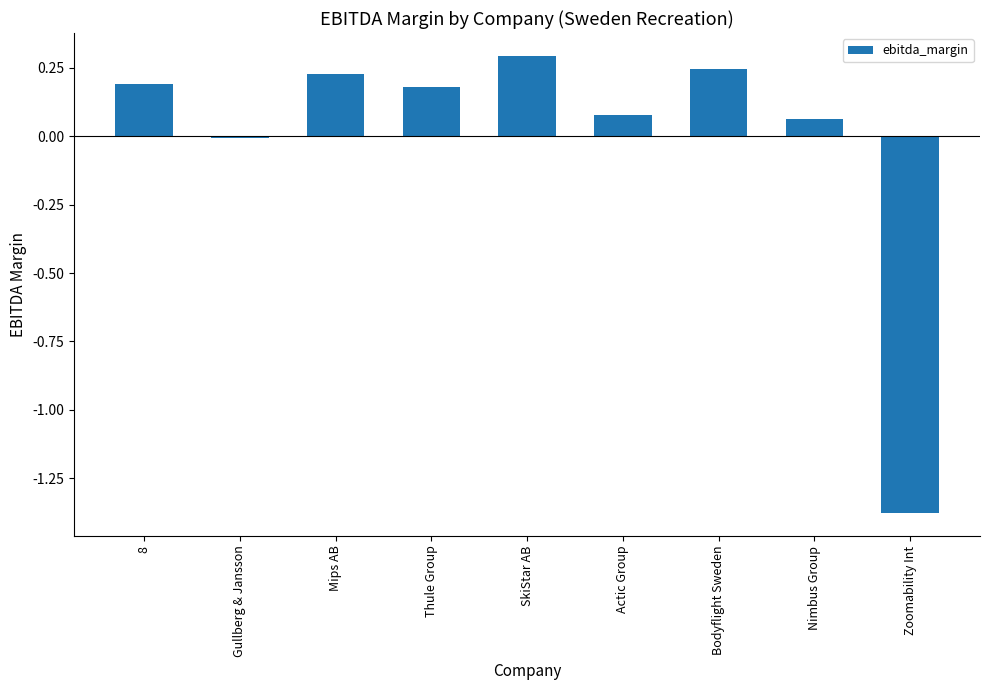

How many bars are there in total?

9